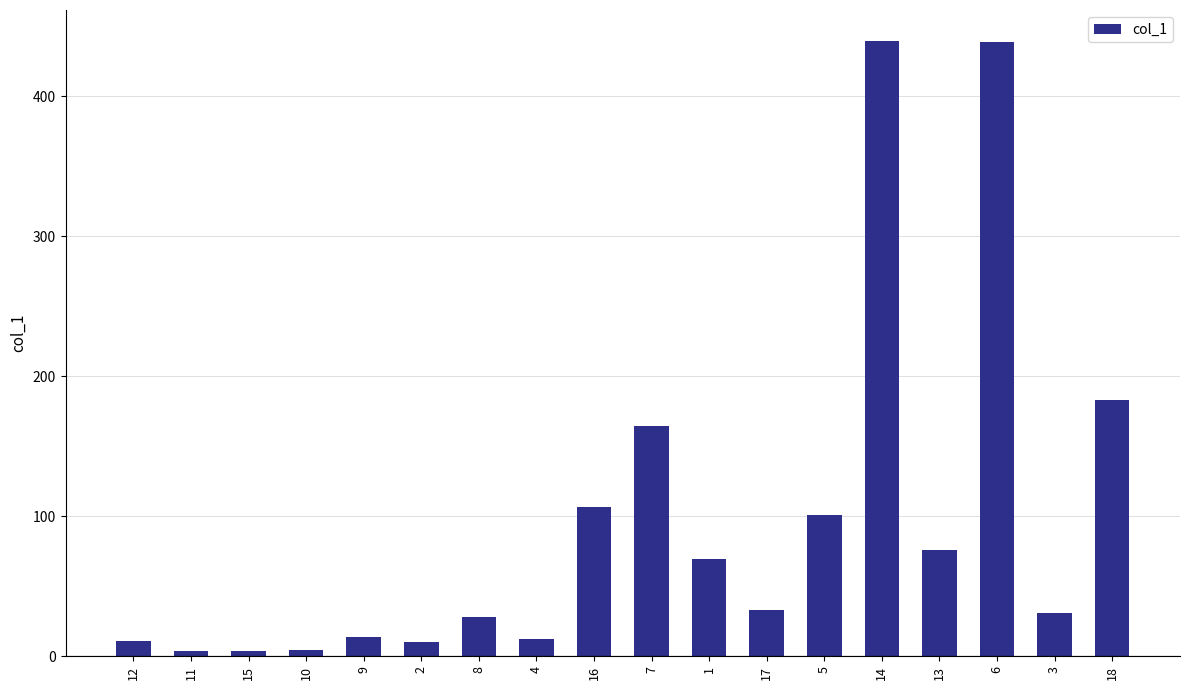

What is the minimum value shown in the chart?

3.7